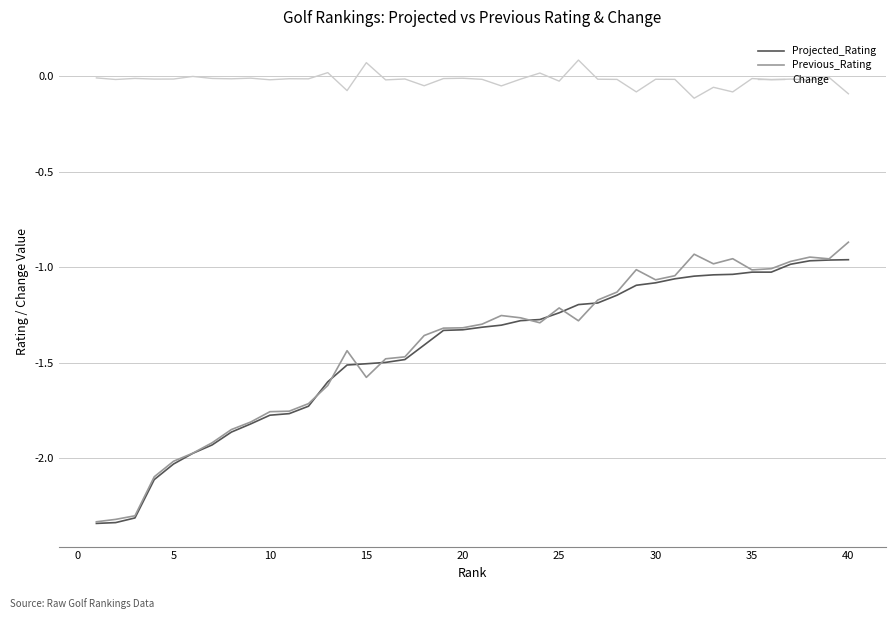

Which series has the largest total across all categories?

Change